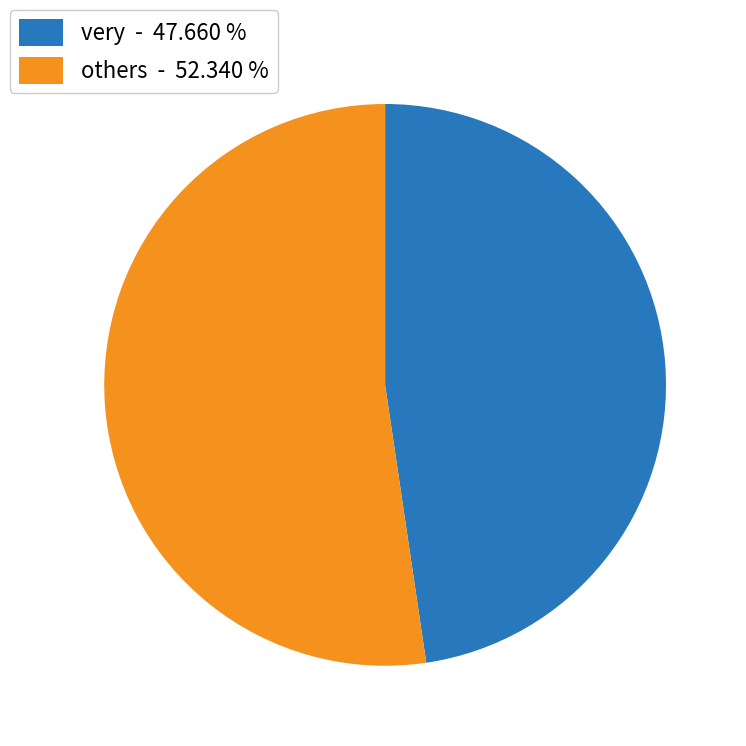

What is the smallest slice in the pie chart?

very - 47.660 %